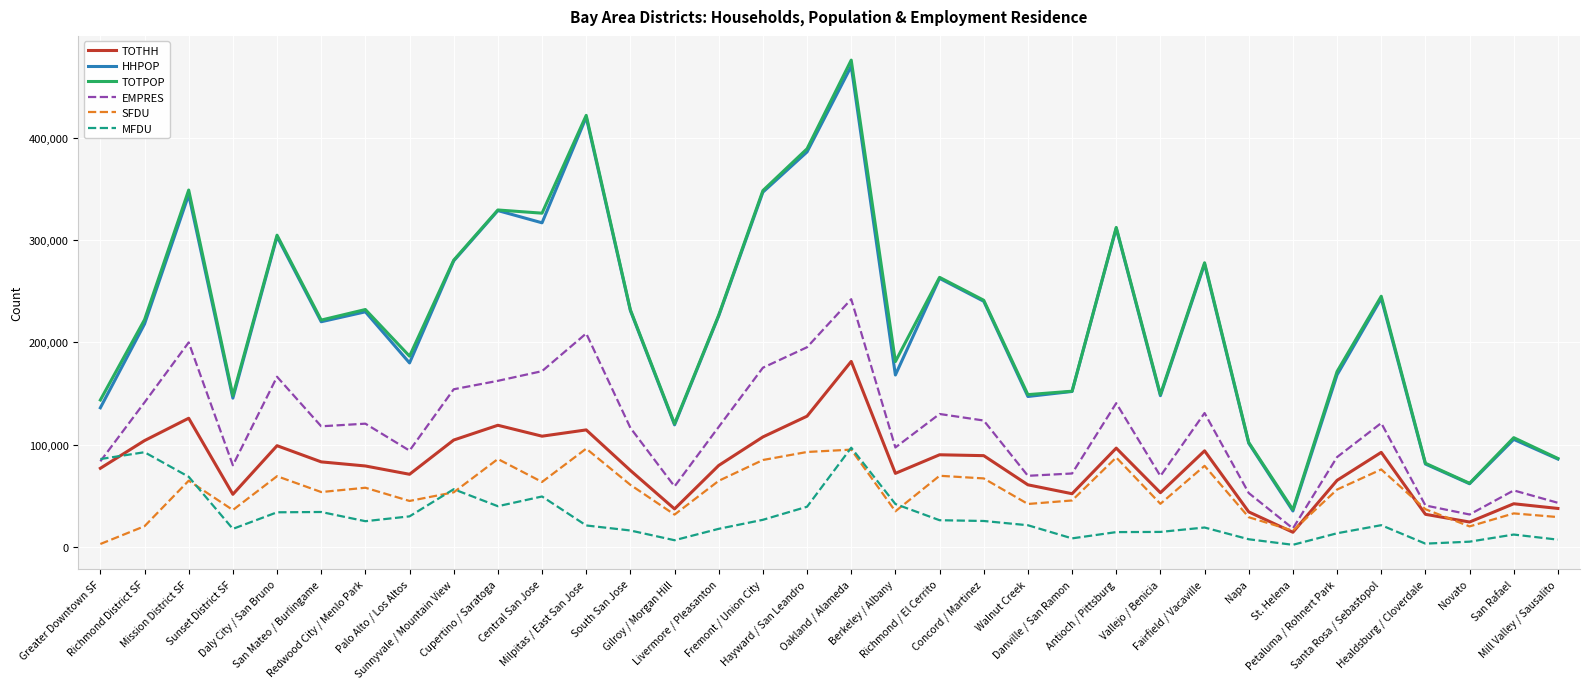

What is the difference between the maximum and second lowest values in the HHPOP series?

407795